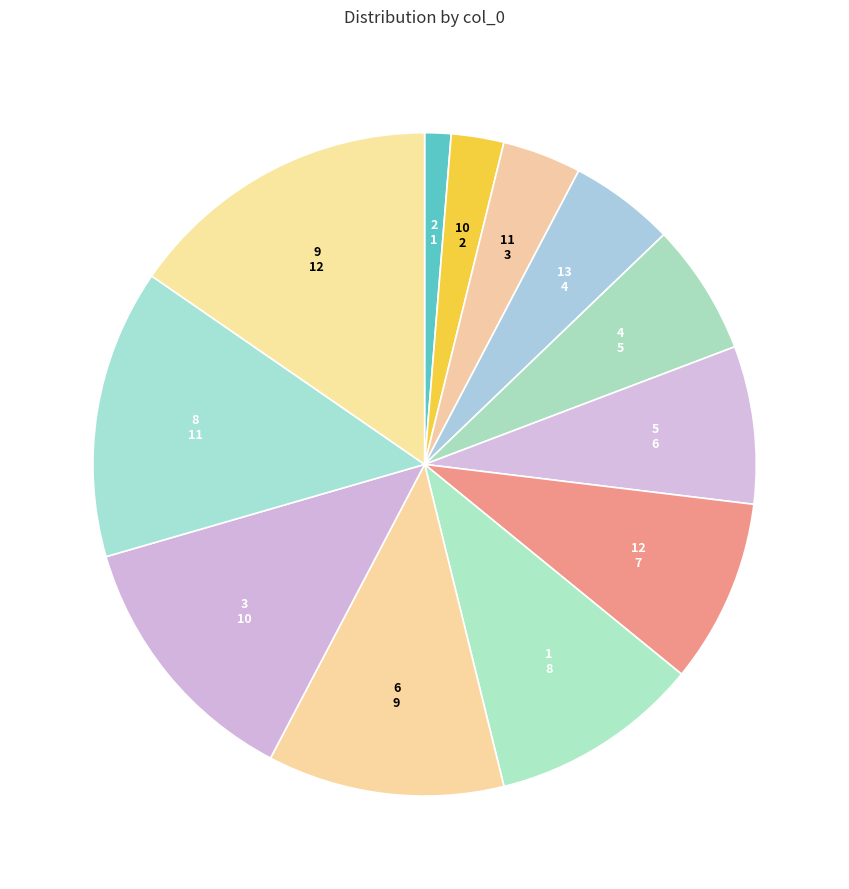

Which category has the smallest portion of the pie?

2